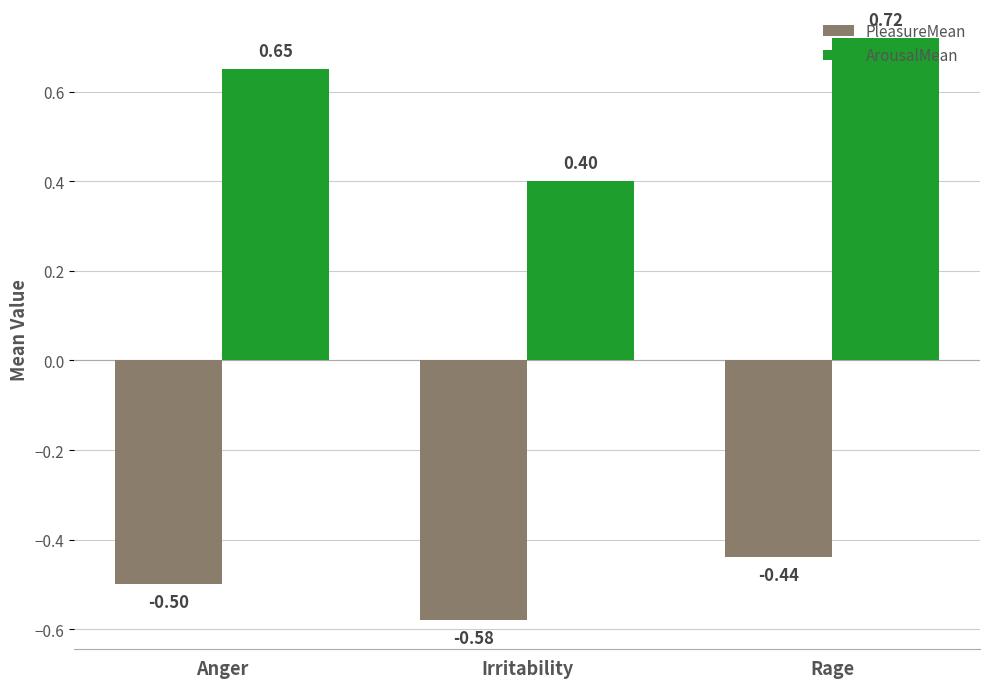

What are all the series names shown in the legend?

PleasureMean, ArousalMean